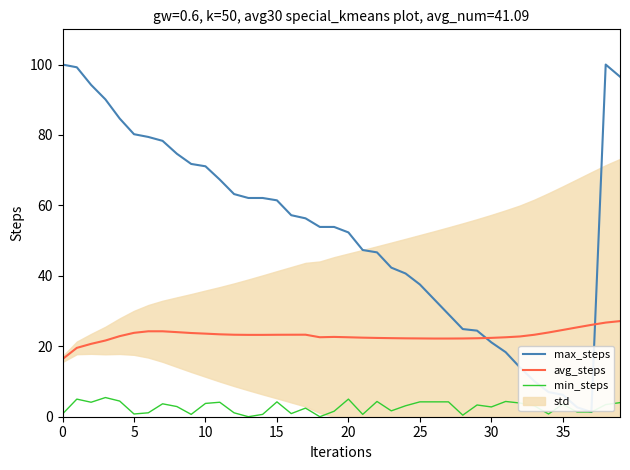

How many intersections are there between avg_steps and max_steps?

2